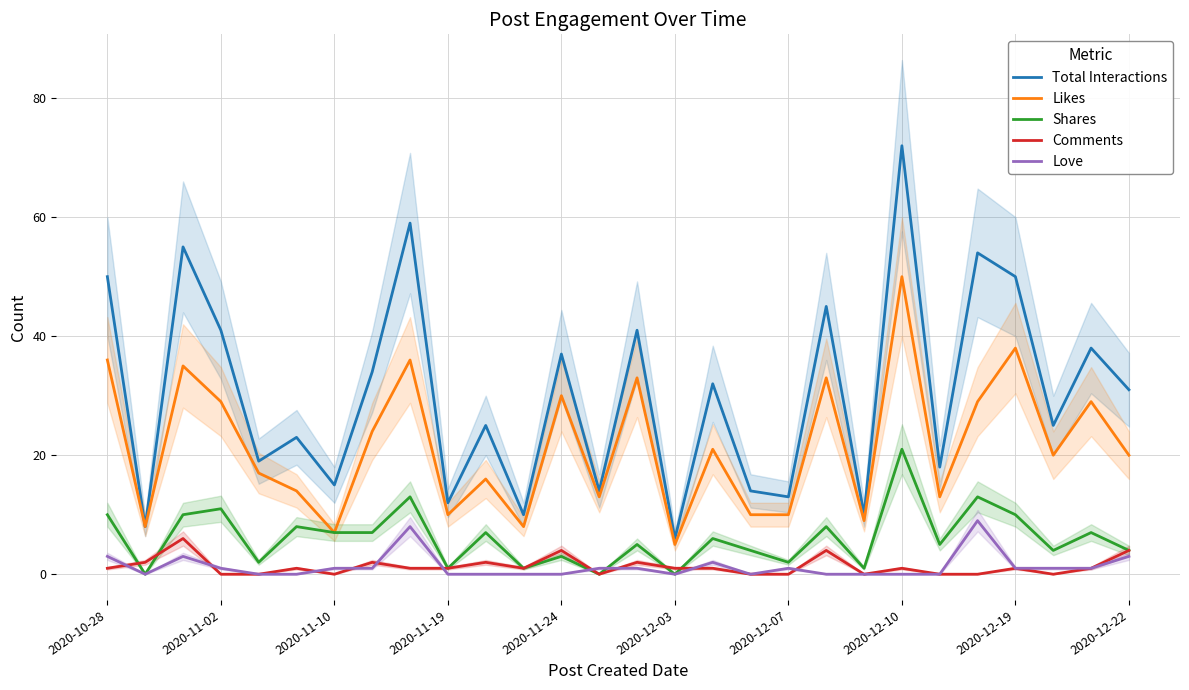

The Total Interactions series shows 4 at 20. True or false?

False